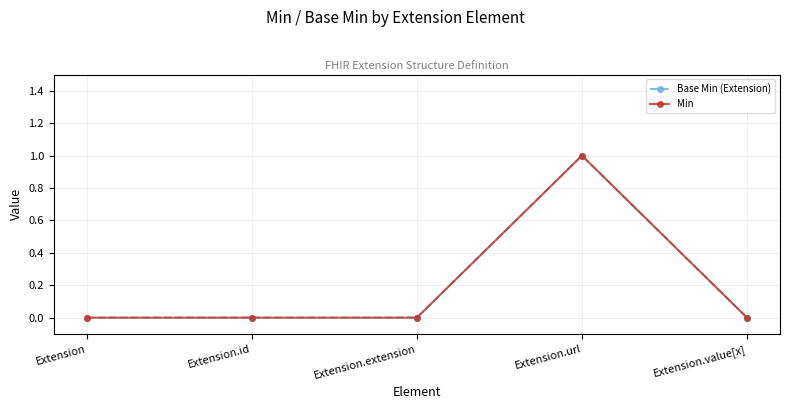

Which has a higher value, Extension.value[x] or Extension.extension?

Extension.value[x]